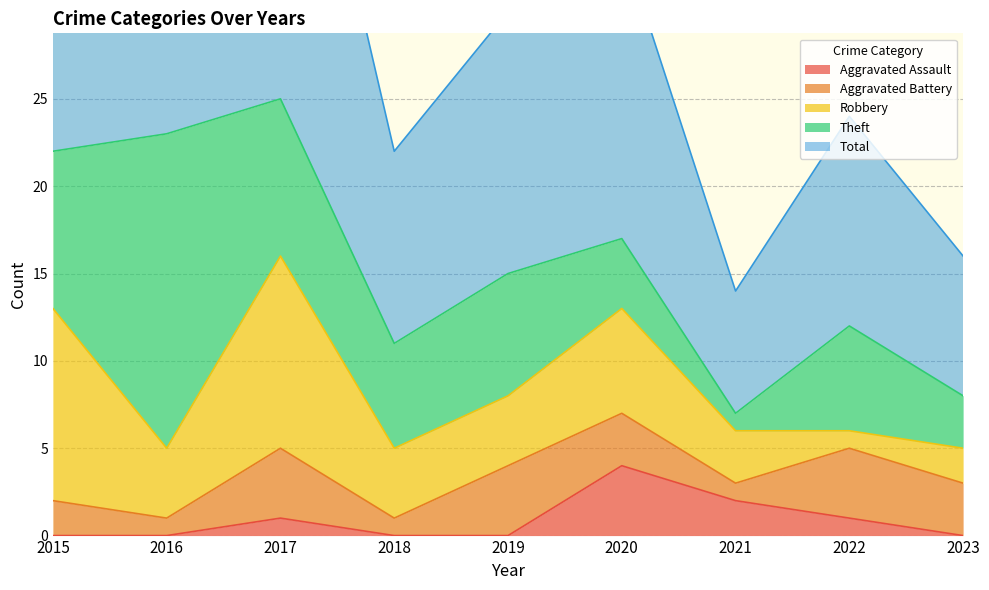

The Total series shows 7 at 2021. True or false?

True